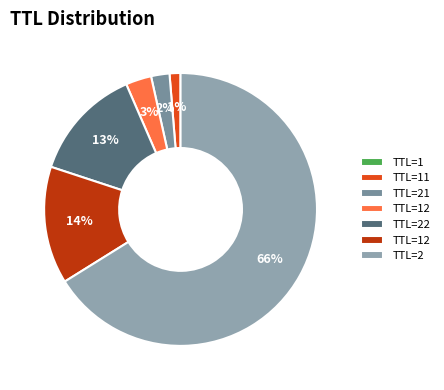

How many slices are in this pie chart?

7